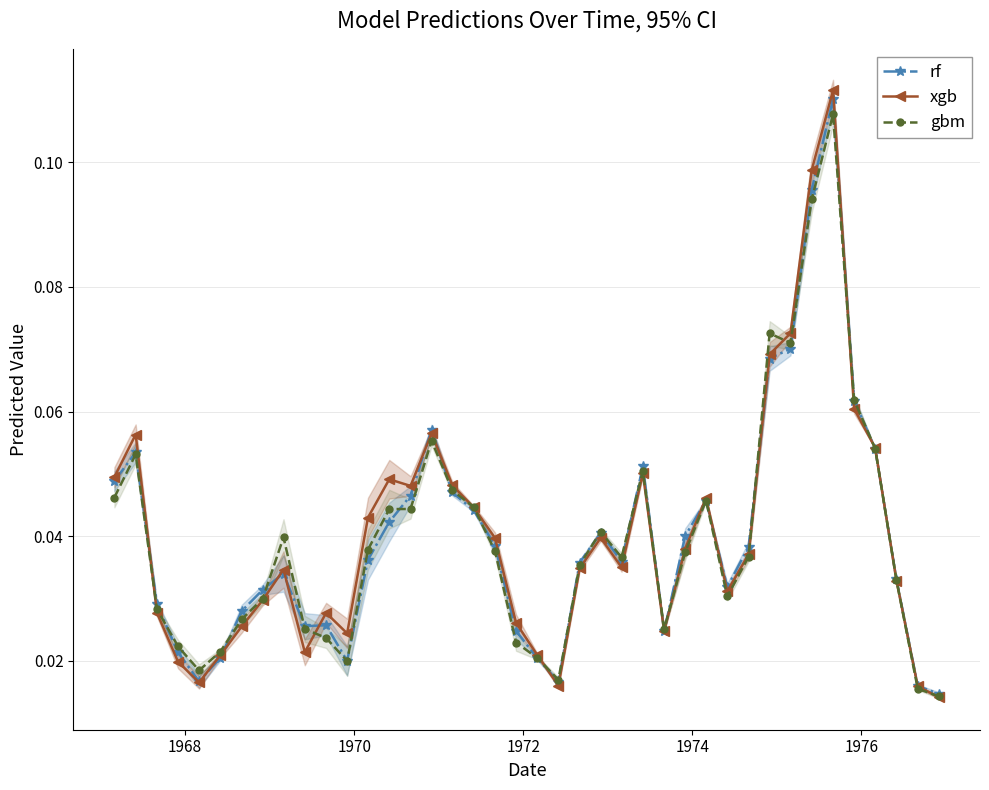

List the series in order of their overall mean, lowest first.

gbm, rf, xgb